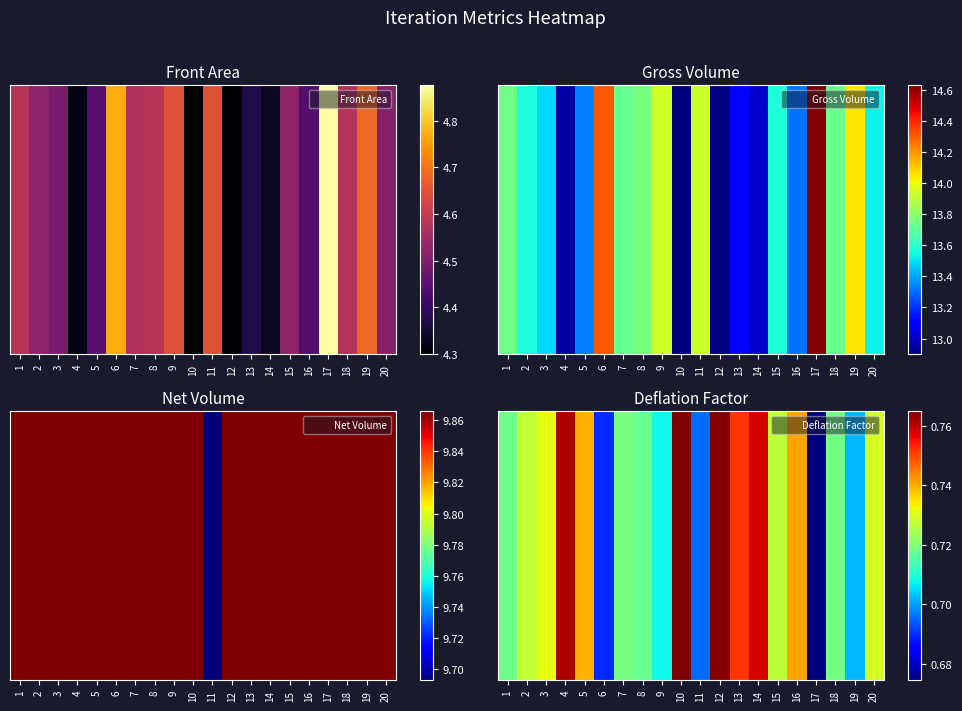

Between 19 and 10, which is larger?

10